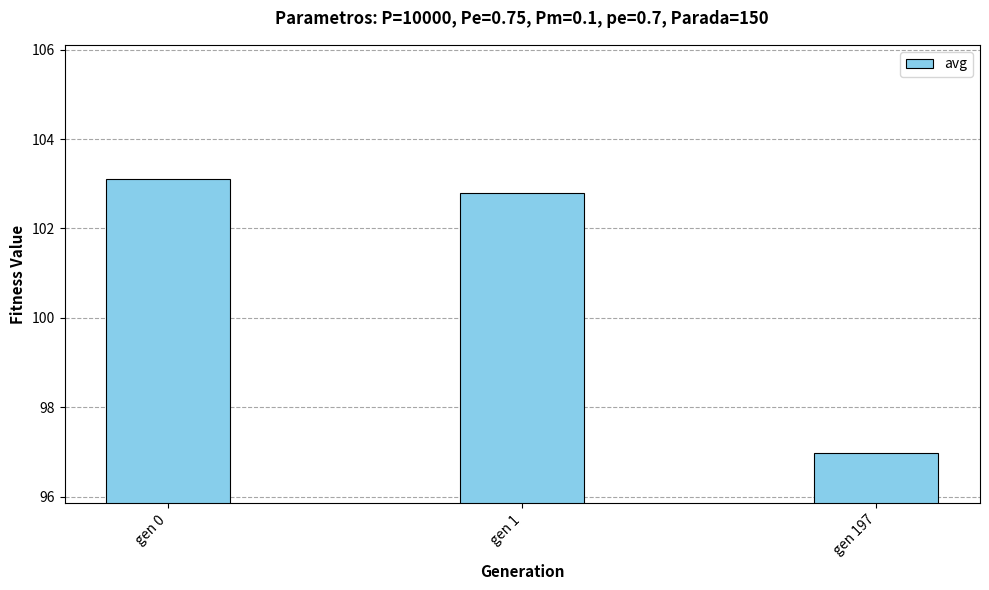

Reading left to right, extract all data points from this chart.

gen 0=103.1	gen 1=102.8	gen 197=97.0